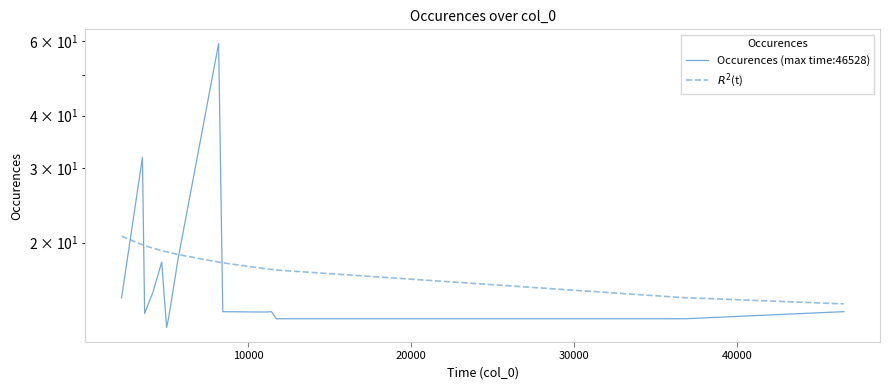

True or false: $R^2$(t) and Occurences (max time:46528) cross at least once.

True